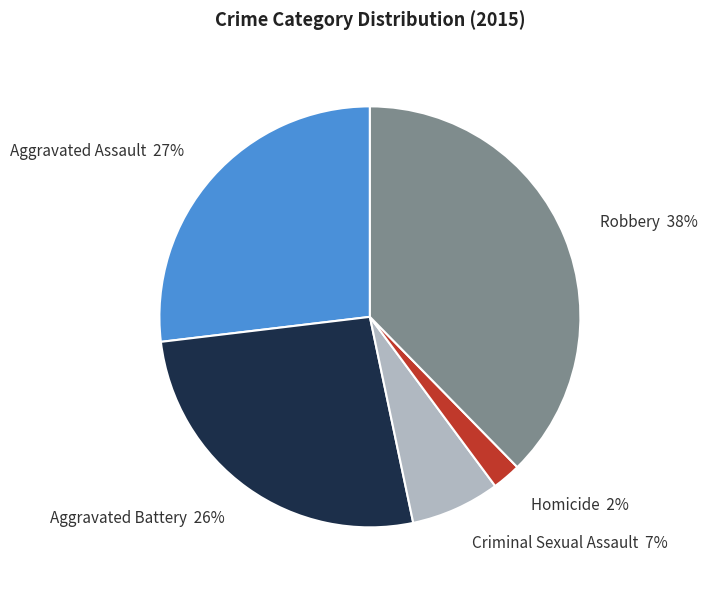

Do Robbery and Homicide together represent more than half of the pie?

No